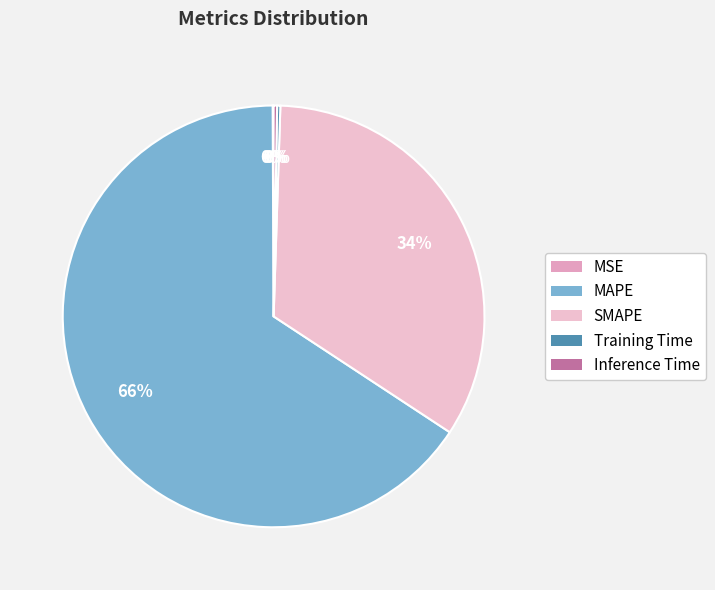

Between MSE and Training Time, which is larger?

Training Time